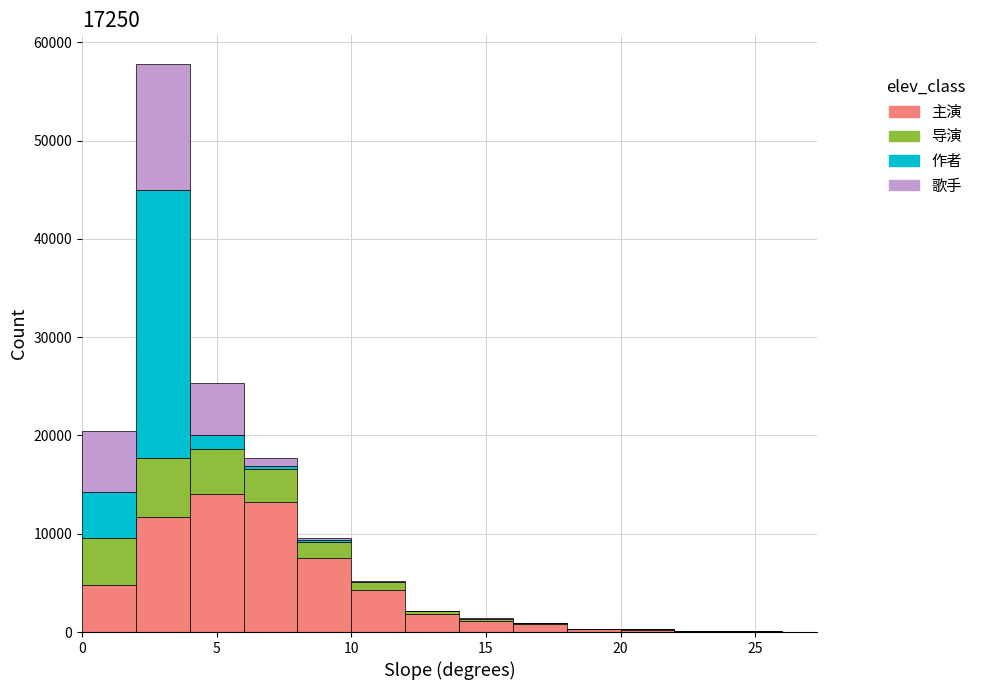

Reading left to right, list every stacked bar in this chart as the range it spans on the x-axis followed by its total height. The values are not printed on the chart, so give them approximately, as read against the axis.

0 to 2: 20000
2 to 4: 58000
4 to 6: 25000
6 to 8: 18000
8 to 10: 10000
10 to 12: 5000
12 to 14: 2000
14 to 16: 1000
16 to 18: under 1000
18 to 20: under 1000
20 to 22: under 1000
22 to 24: under 1000
24 to 26: under 1000